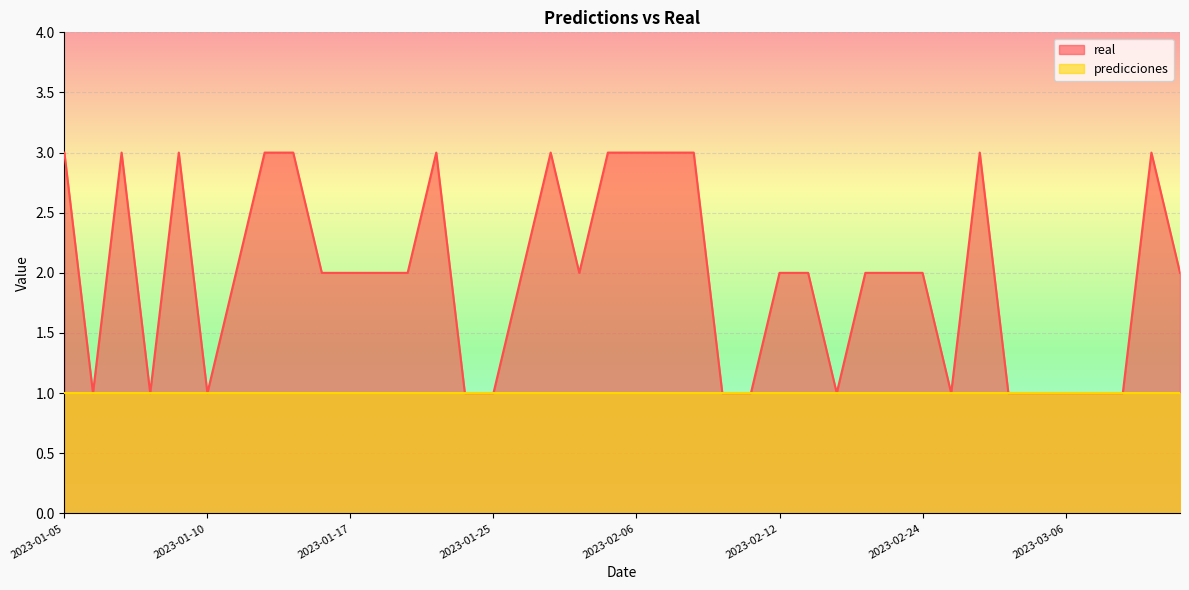

At which label is the value closest to 2?

2023-01-11